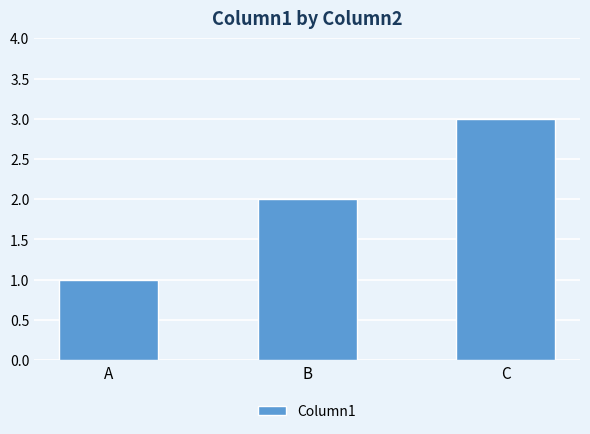

What is the maximum value shown in the chart?

3